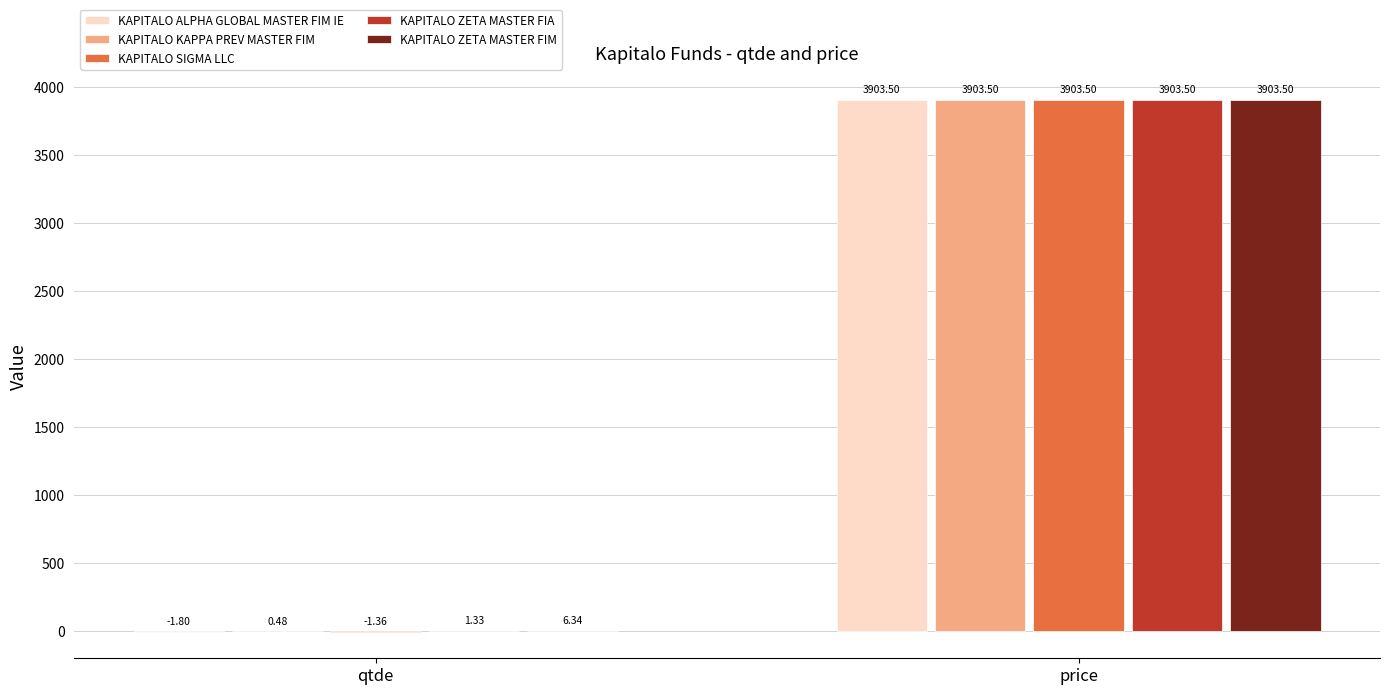

Which series has the largest range (max minus min)?

KAPITALO ALPHA GLOBAL MASTER FIM IE